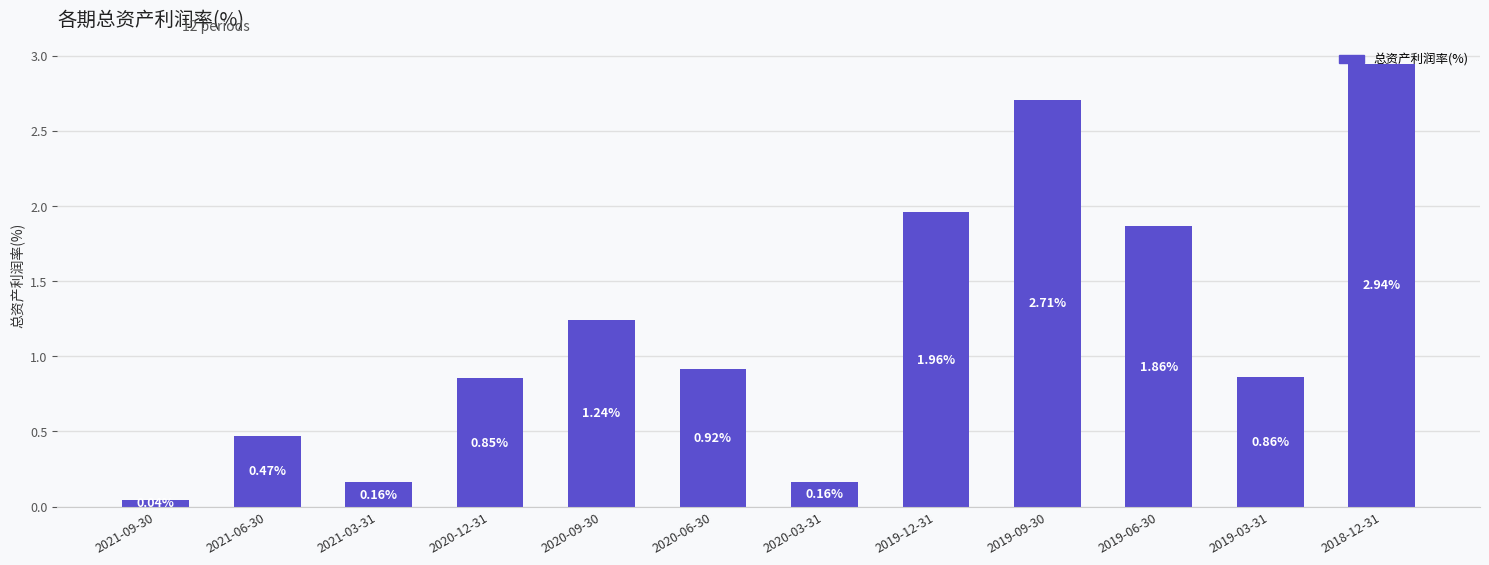

What is the change in value from 2020-06-30 to 2019-12-31?

+1.0